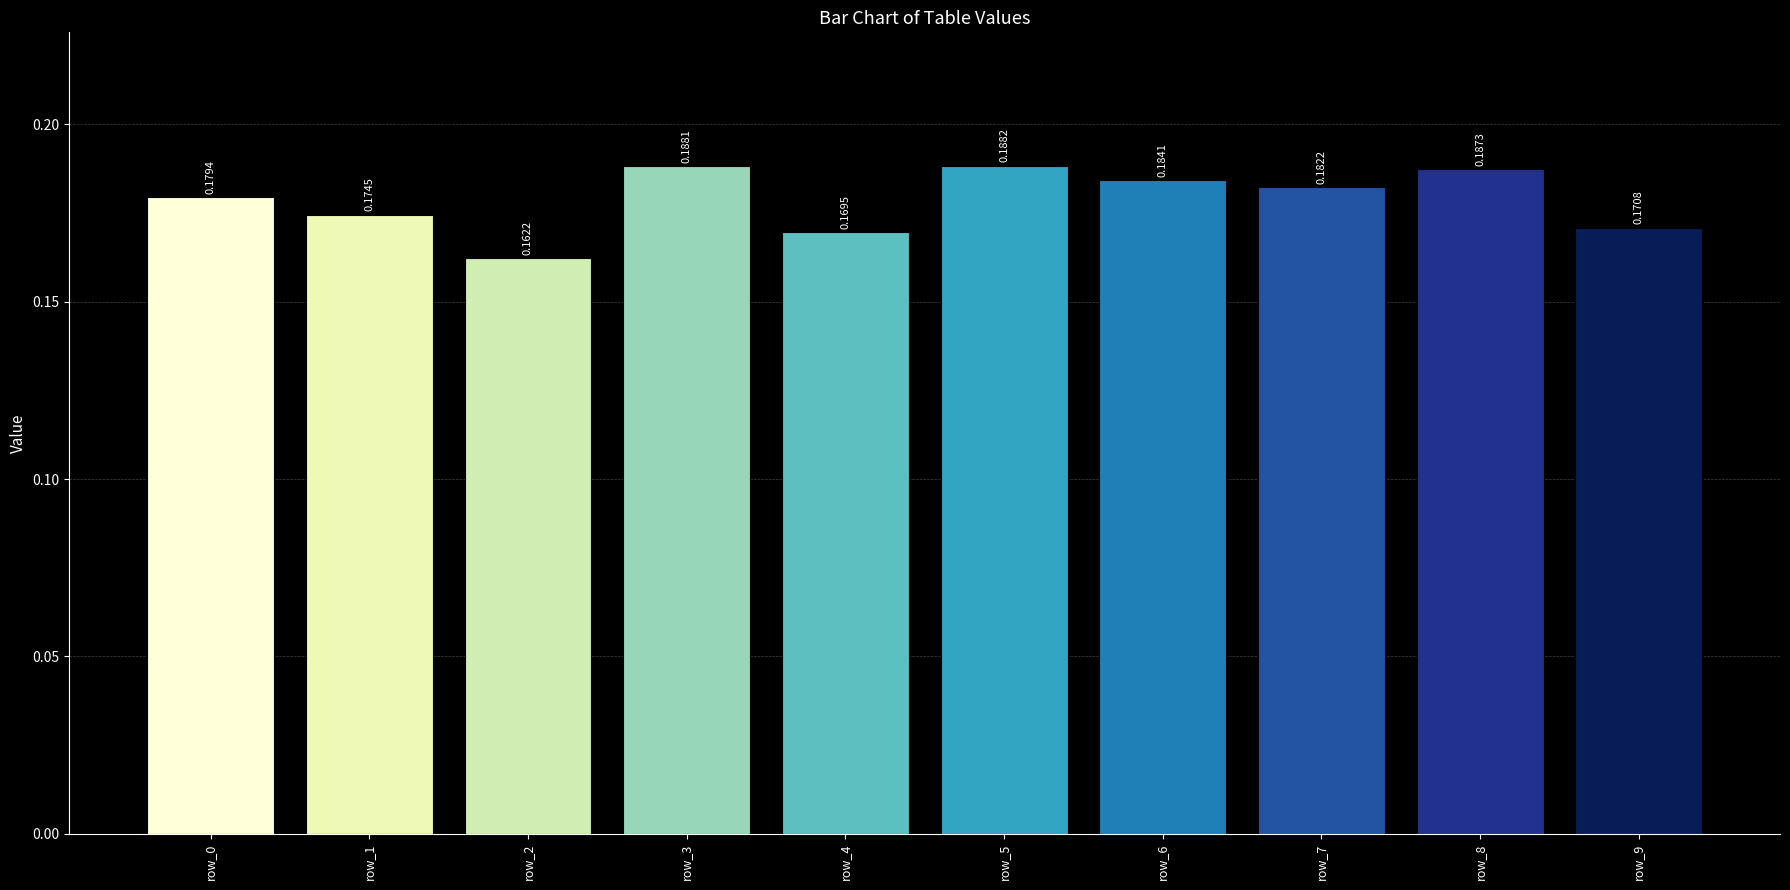

Count the values in the range 0 to 1.

10